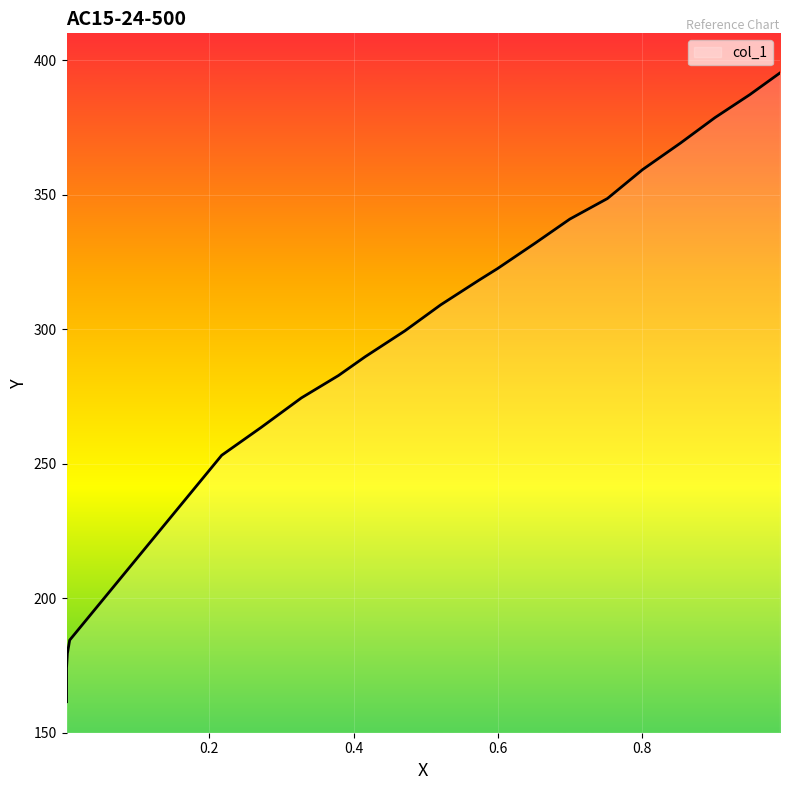

What is the label of the 20th point from the left?

0.0018